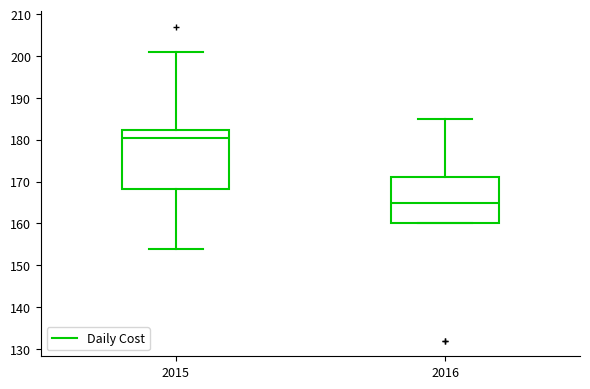

Where is the upper edge of the box at x = 2016 on the y-axis? The values are not printed on the chart, so give them approximately, as read against the axis.

171